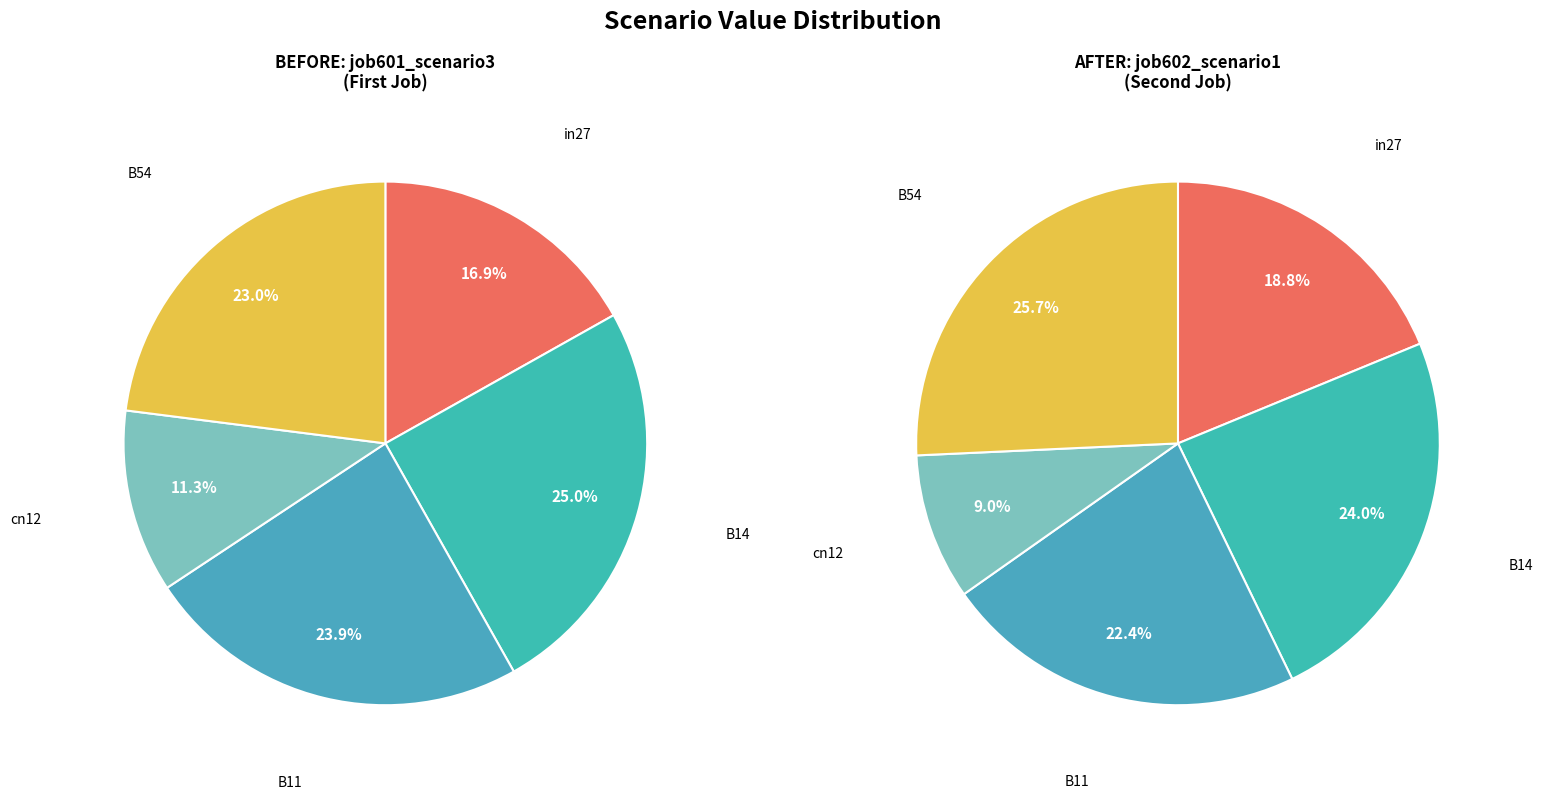

Is there a majority slice in this chart?

No